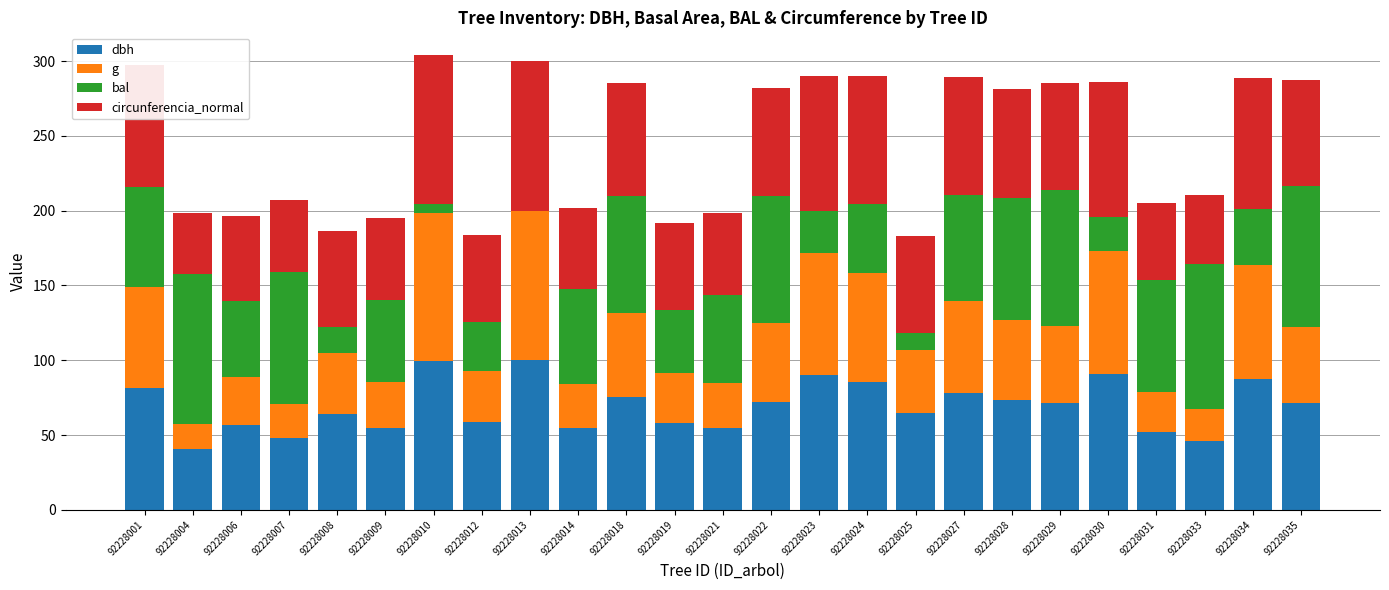

True or false: dbh has a value of 23.2 at 92228006.

False